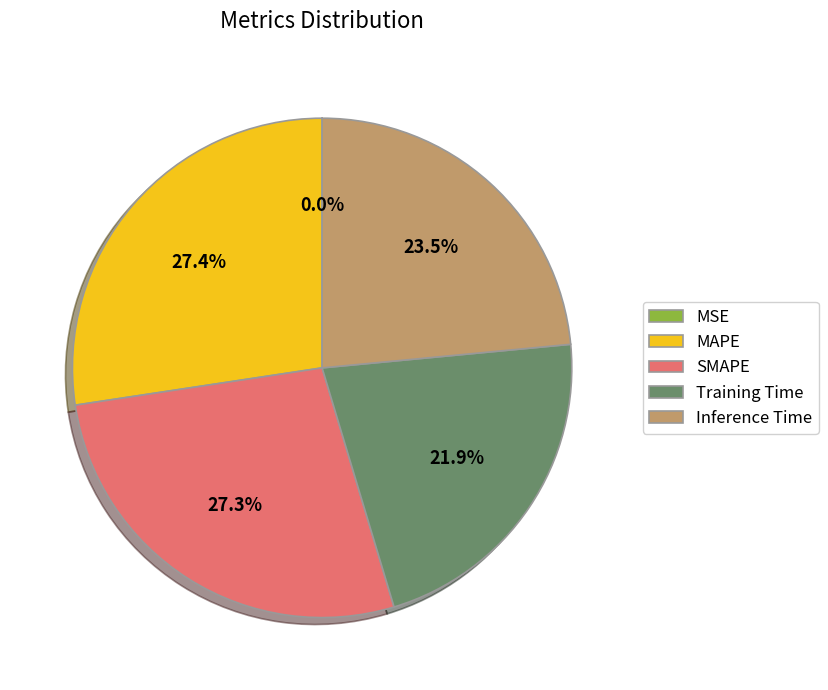

Does SMAPE represent more than half of the total?

No